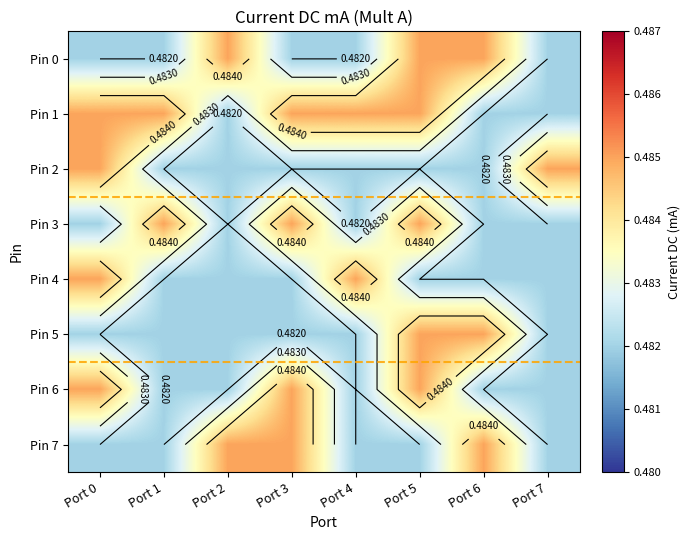

At which category does the chart reach its peak across all series?

Port 2